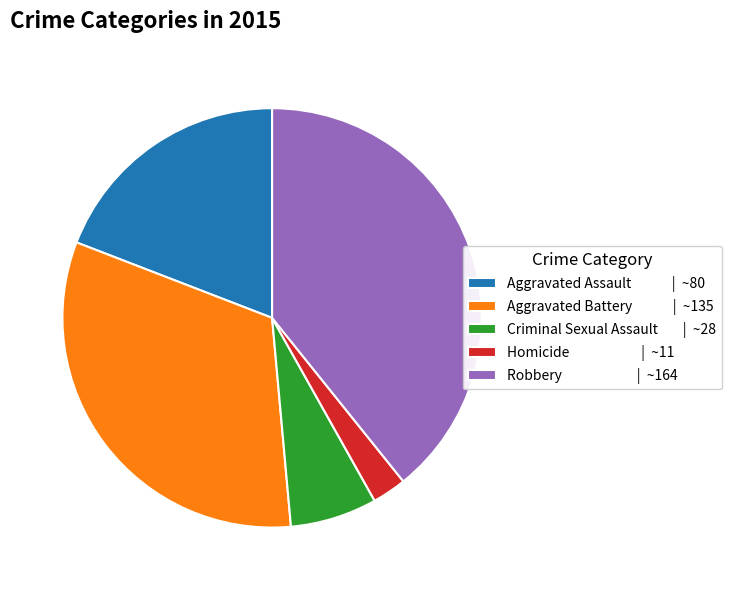

Is it true that Aggravated Battery | ~135 is 32% of the pie?

True